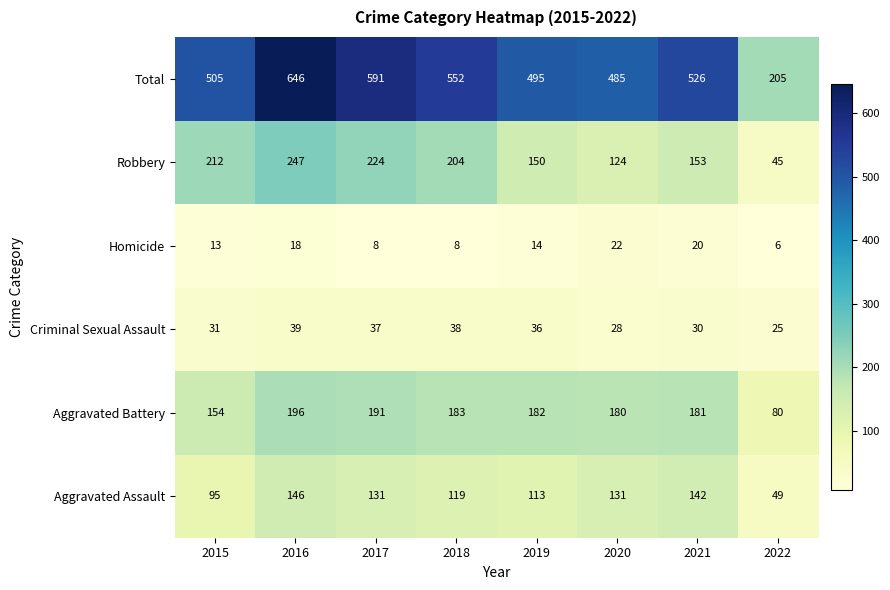

Which label corresponds to the smallest value in the chart?

2022